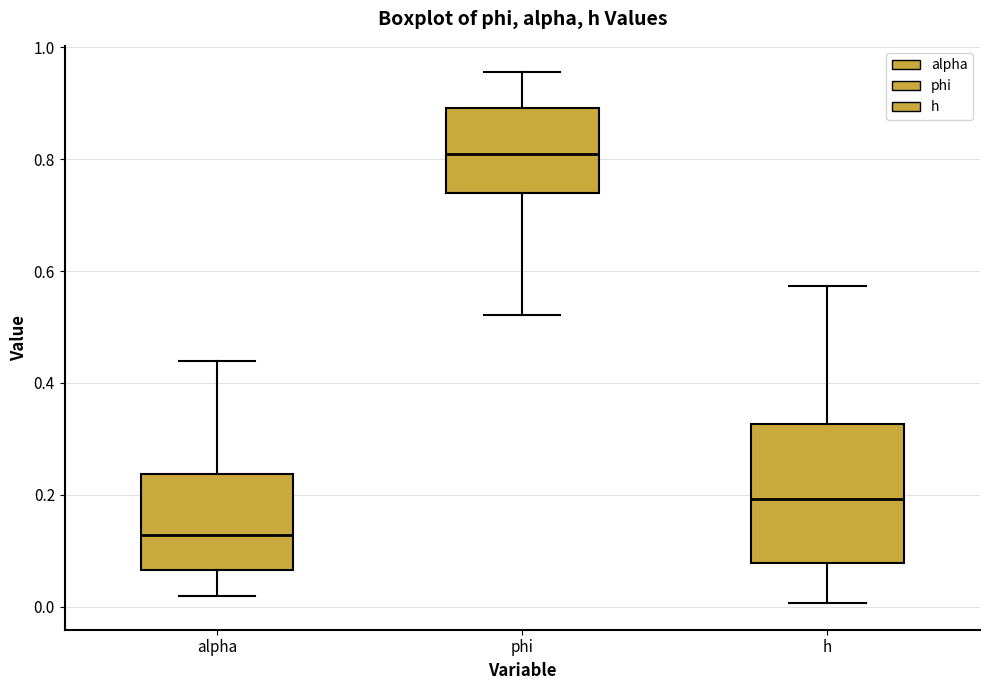

Reading left to right, transcribe this box plot: for each box, give where its median line is, the range the box spans, and where its two whiskers end, as read against the y-axis. The values are not printed on the chart, so give them approximately, as read against the axis.

alpha: median 0.12, box 0.06 to 0.24, whiskers 0.02 to 0.44
phi: median 0.80, box 0.74 to 0.90, whiskers 0.52 to 0.96
h: median 0.20, box 0.08 to 0.32, whiskers 0.00 to 0.58